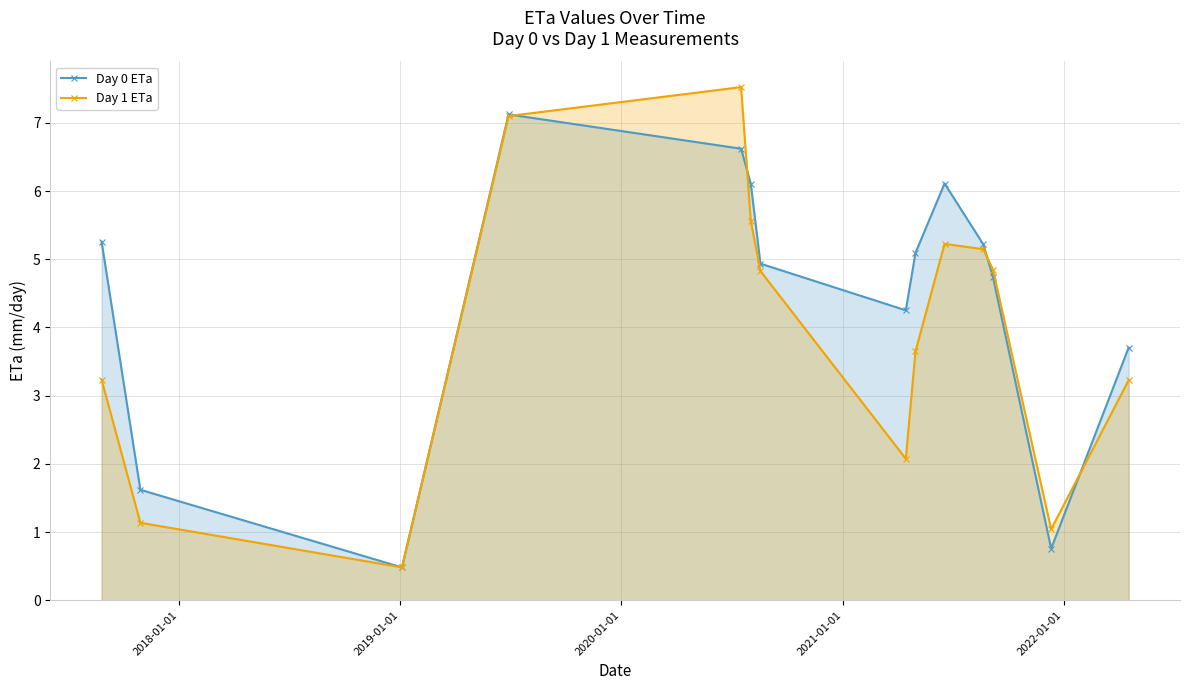

Reading left to right, list all the values displayed in this chart.

Day 0 ETa: 5.3	1.6	0.5	7.1	6.6	6.1	4.9	4.3	5.1	6.1	5.2	4.7	0.8	3.7
Day 1 ETa: 3.2	1.1	0.5	7.1	7.5	5.6	4.8	2.1	3.6	5.2	5.1	4.8	1.0	3.2